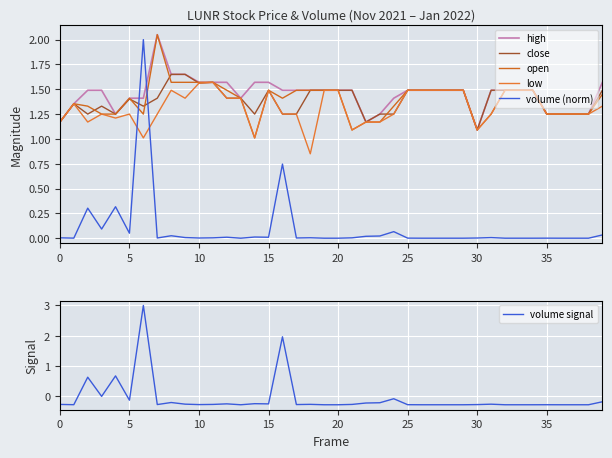

True or false: volume signal has a value of -0.1 at 5.

True